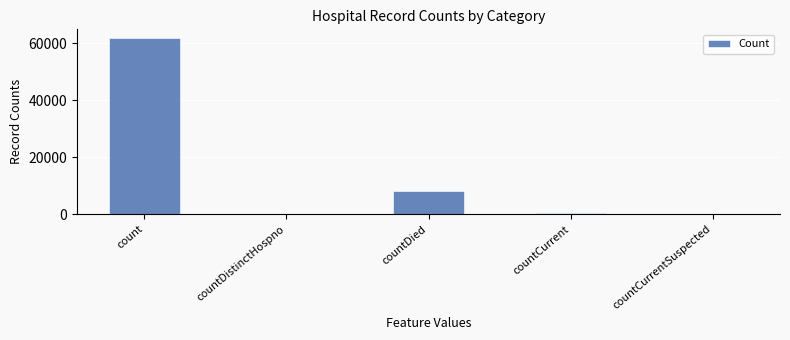

What is the sum of all values?

70143